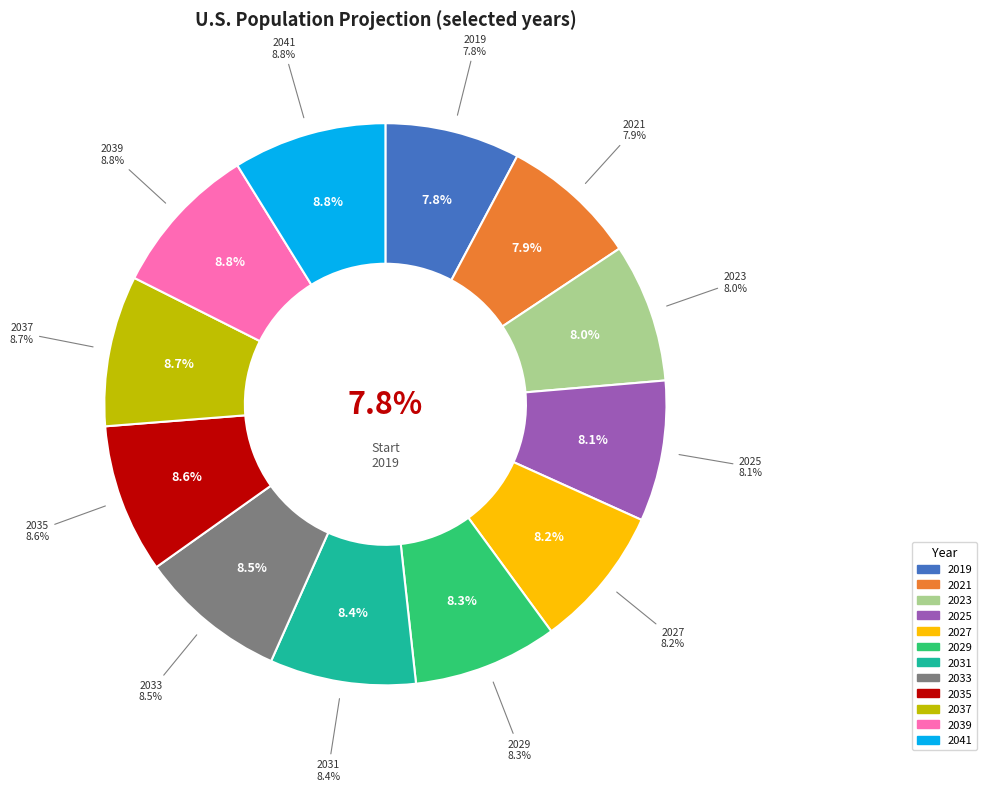

What percentage is NOT represented by 2023?

92.0%